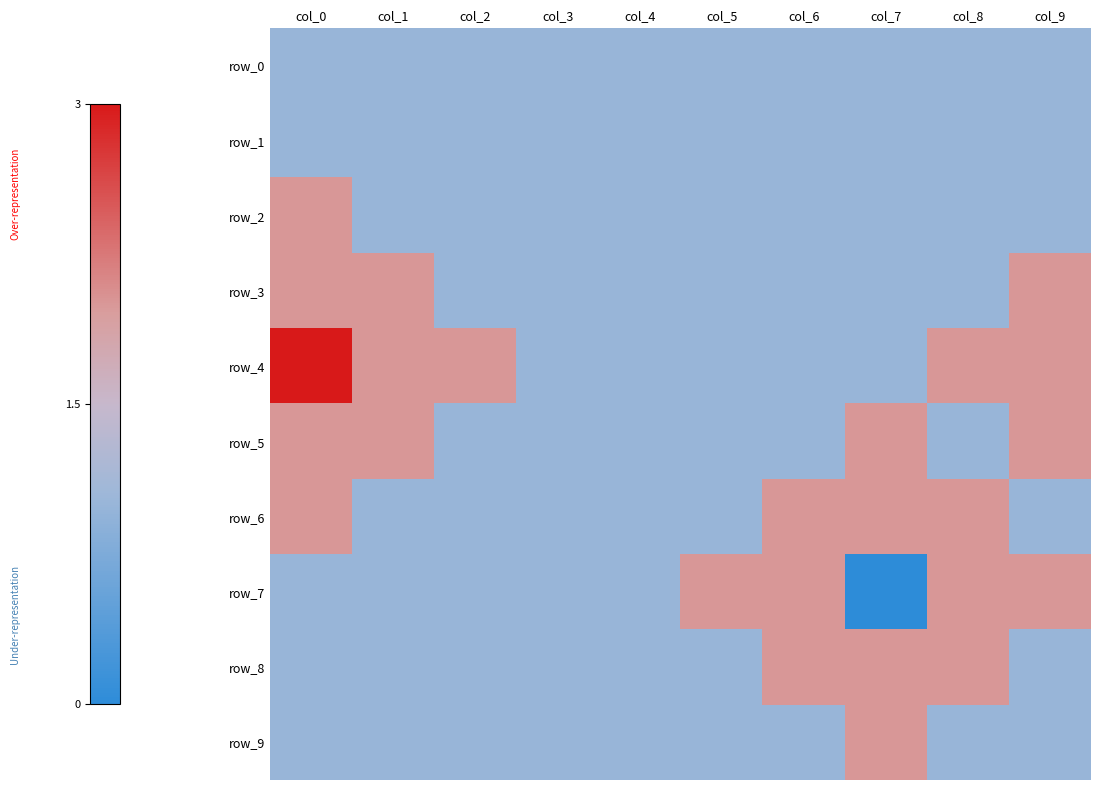

Which series has the largest total across all categories?

row_4